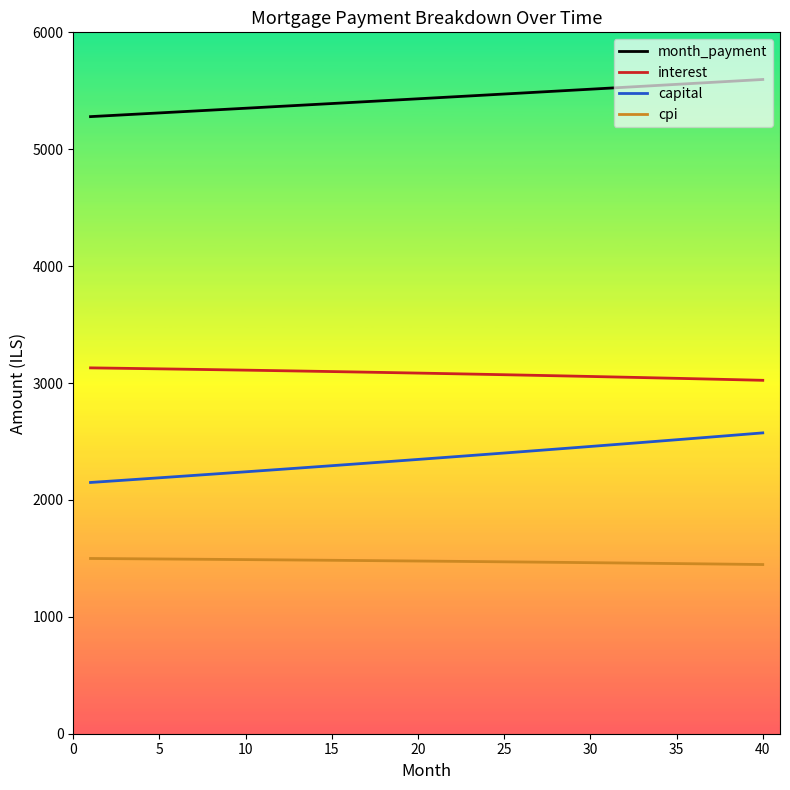

How many lines are shown in the chart?

4